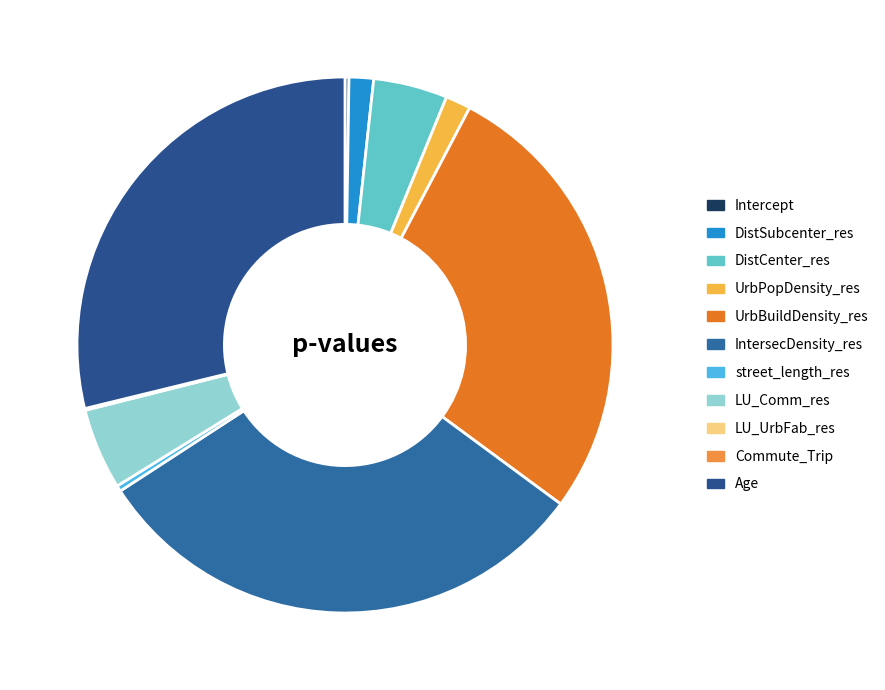

The UrbBuildDensity_res slice represents 37% of the pie. True or false?

False